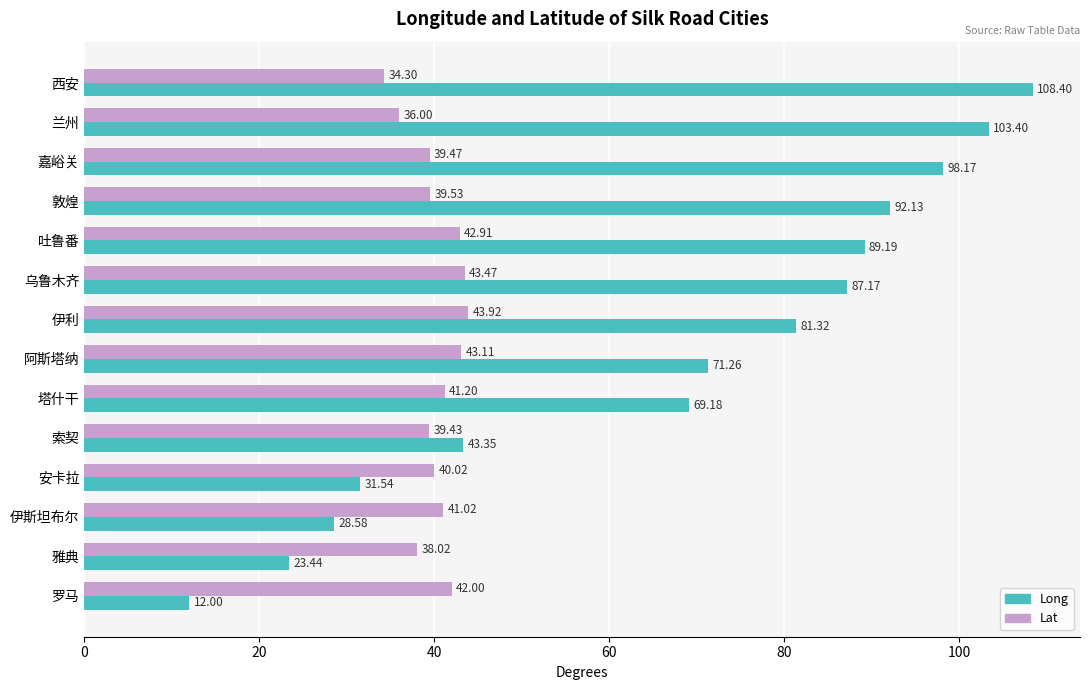

Rank the series at 安卡拉 from lowest to highest value.

Long, Lat